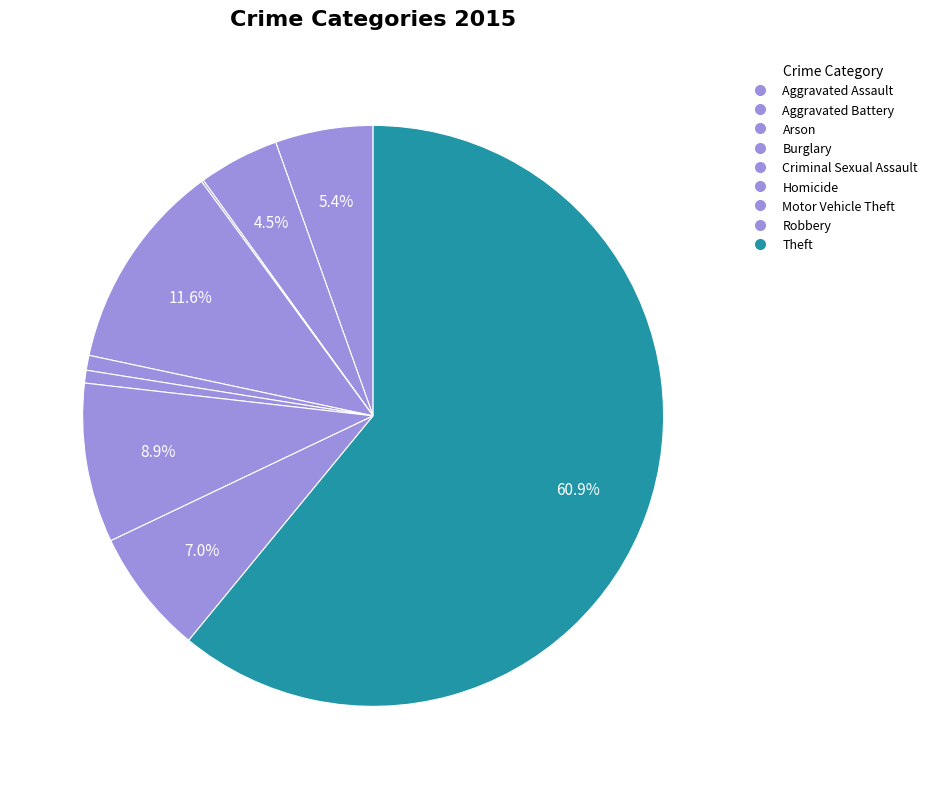

Is it true that Aggravated Battery is 18% of the pie?

False